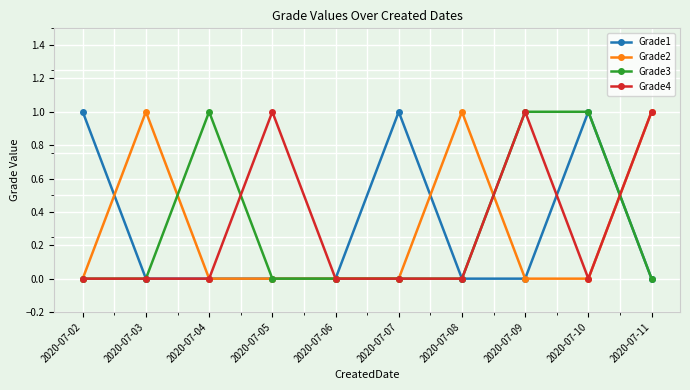

Where is the first local maximum for Grade3?

2020-07-04